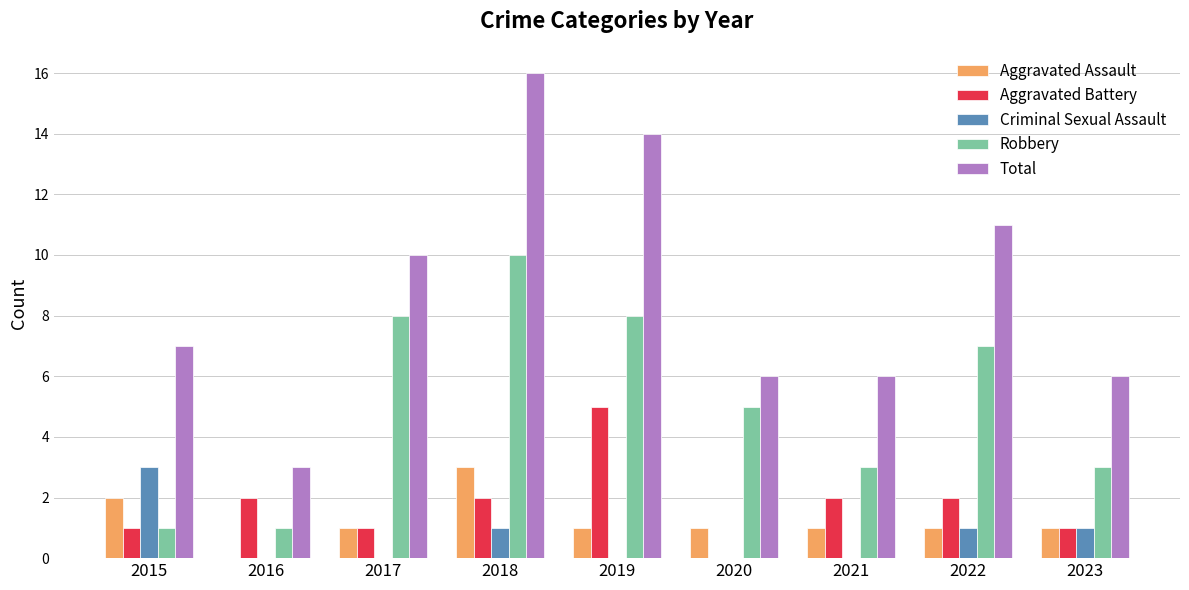

Are the bars horizontal?

No